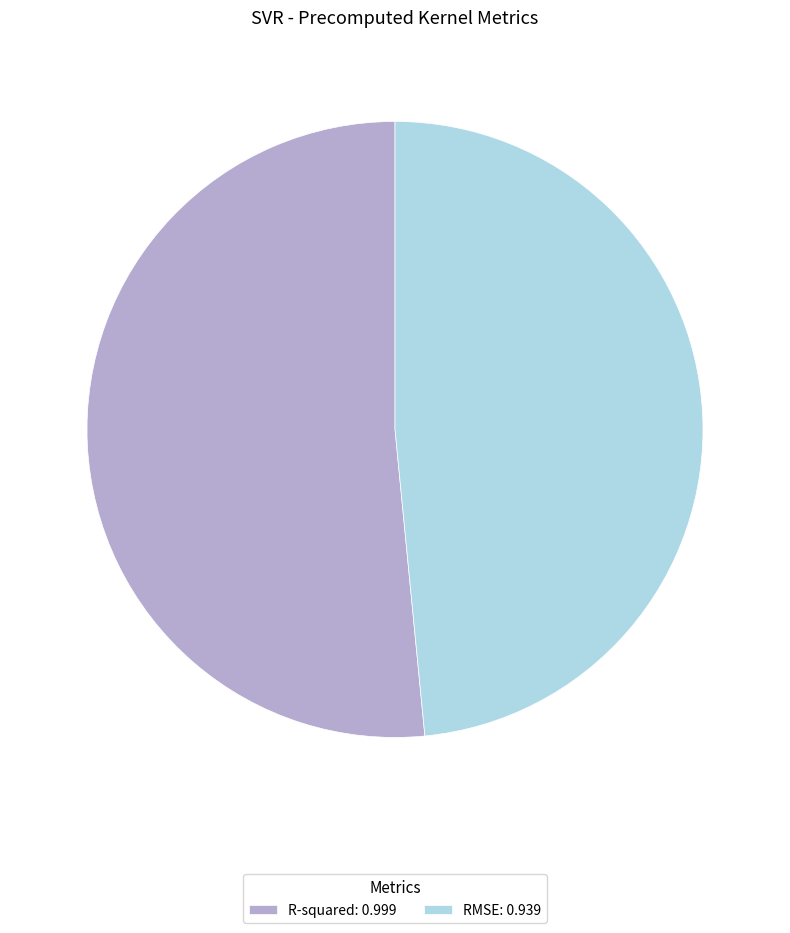

What is the smallest slice in the pie chart?

RMSE